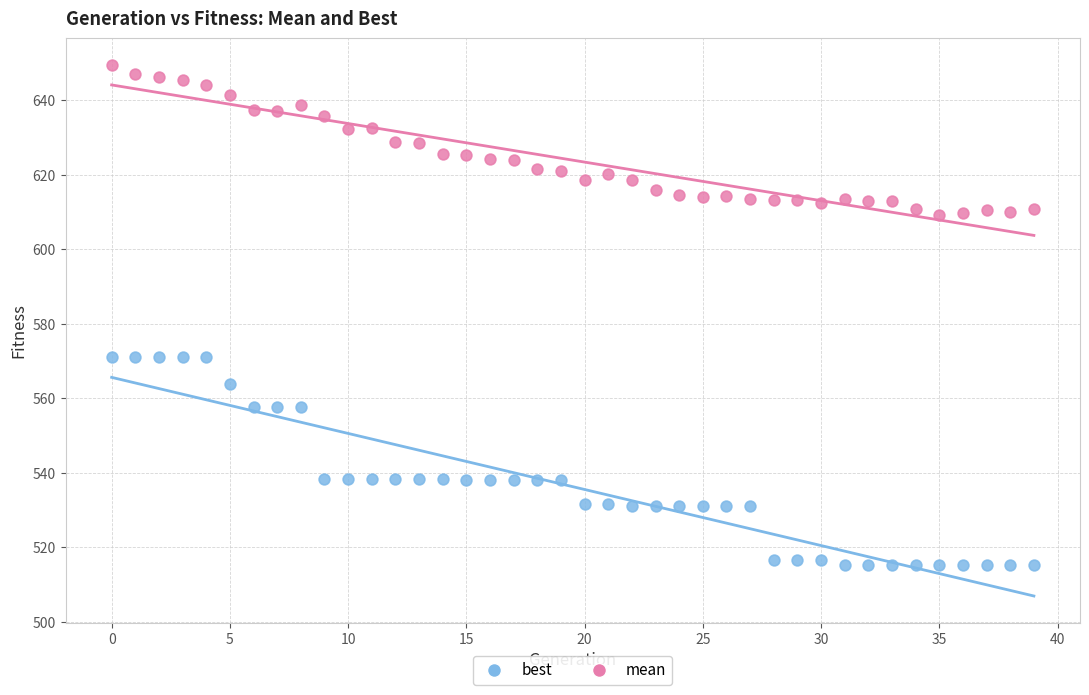

What are all the series names shown in the legend?

best, mean